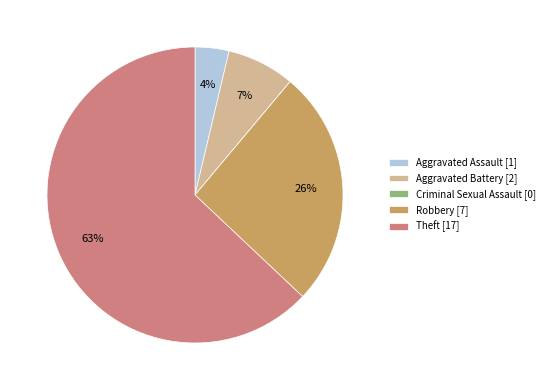

Between Robbery and Theft, which is larger?

Theft